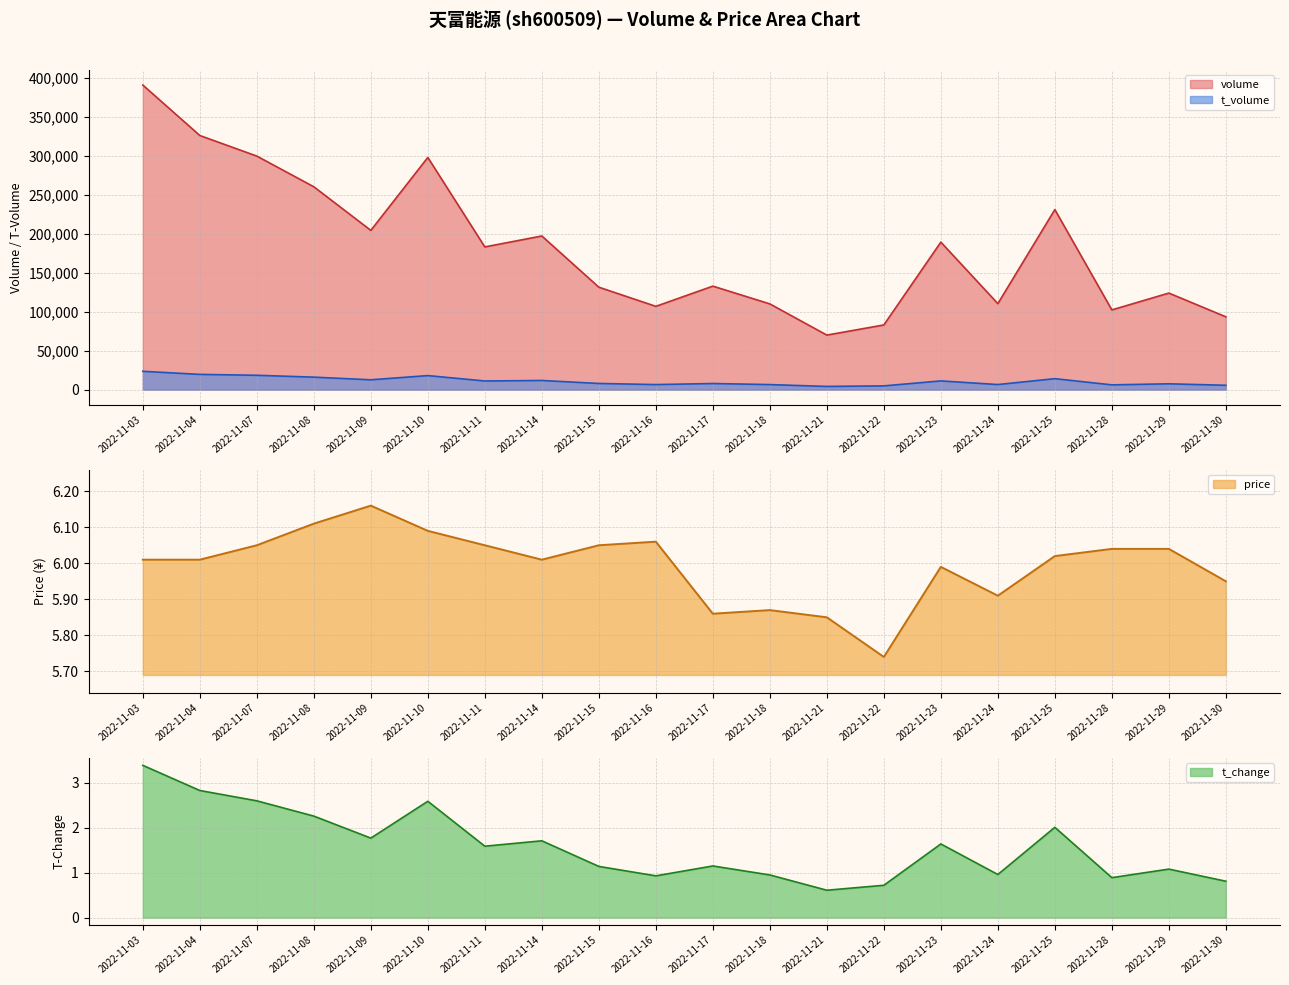

How many data points in price are above 6?

13